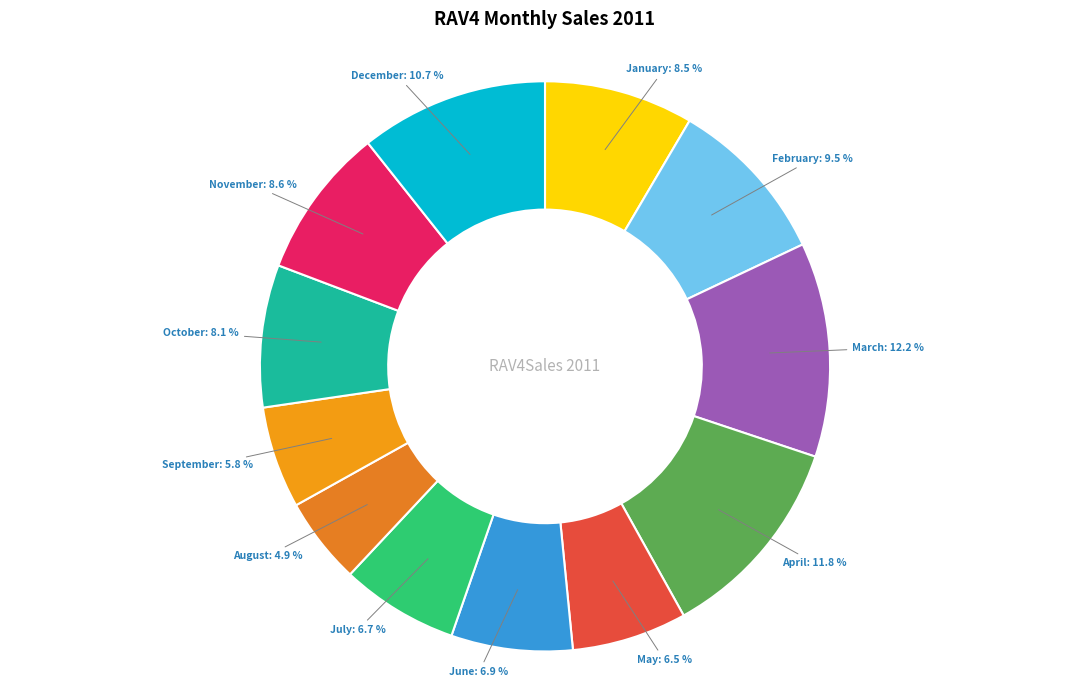

Do March and August together represent more than half of the pie?

No